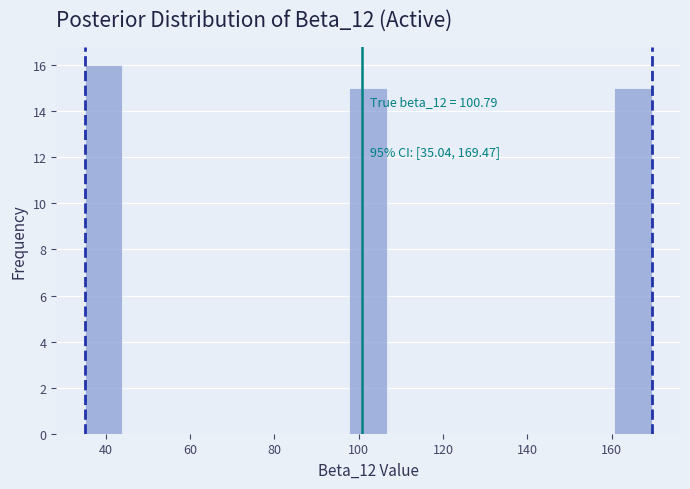

Which range on the x-axis has the tallest bar?

36 to 44